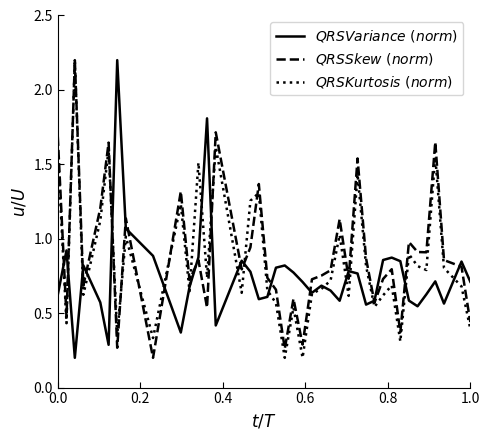

Rank the series by their average value, from highest to lowest.

$QRSSkew\ (norm)$, $QRSKurtosis\ (norm)$, $QRSVariance\ (norm)$